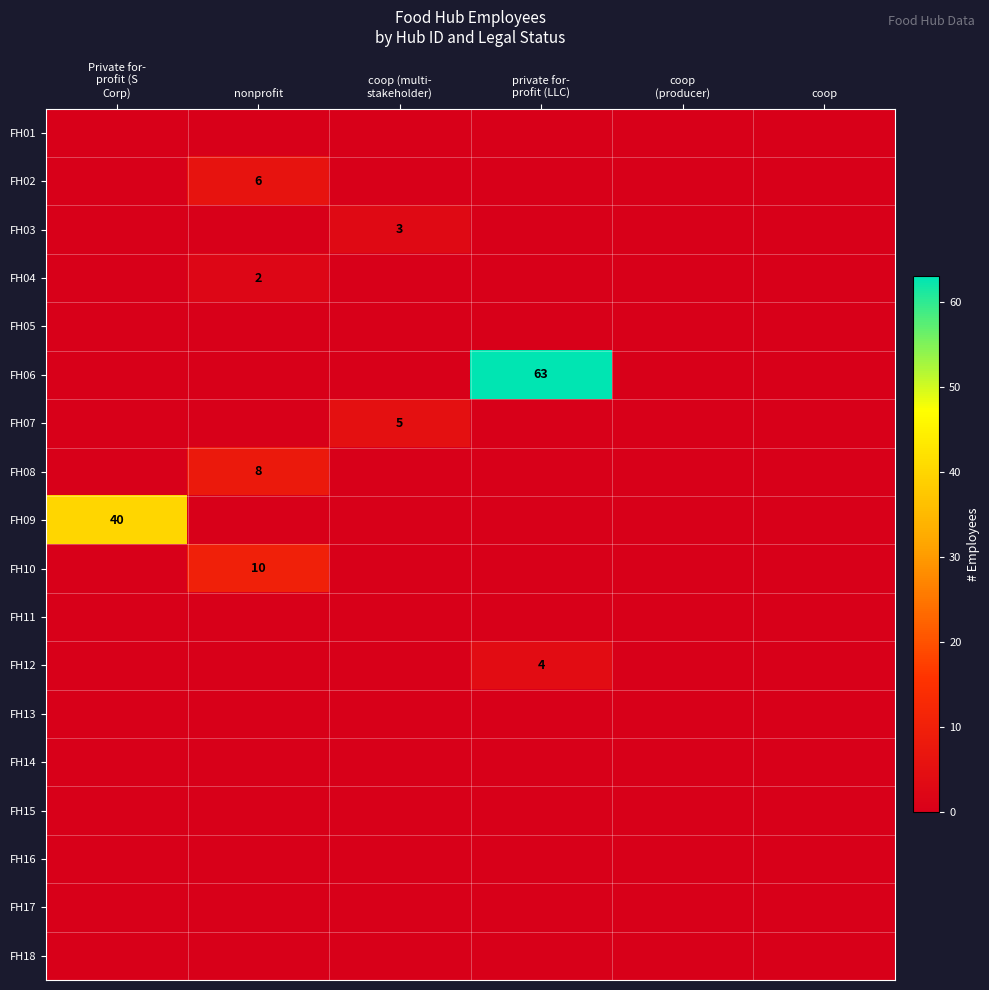

Where is FH12 nearest to the value 2?

Private for- profit (S Corp)